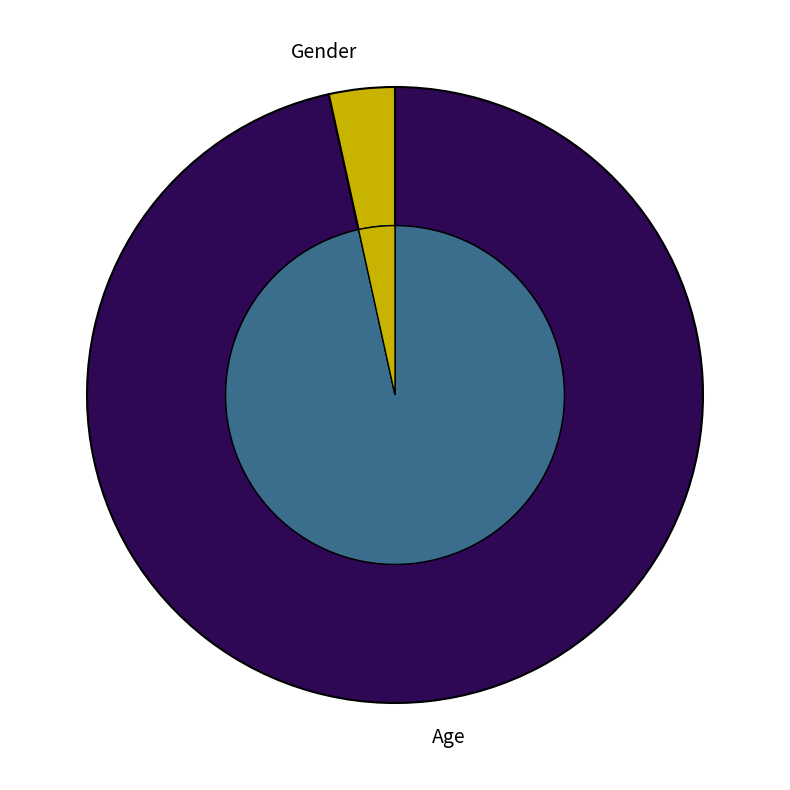

Which slice is the smallest?

Gender